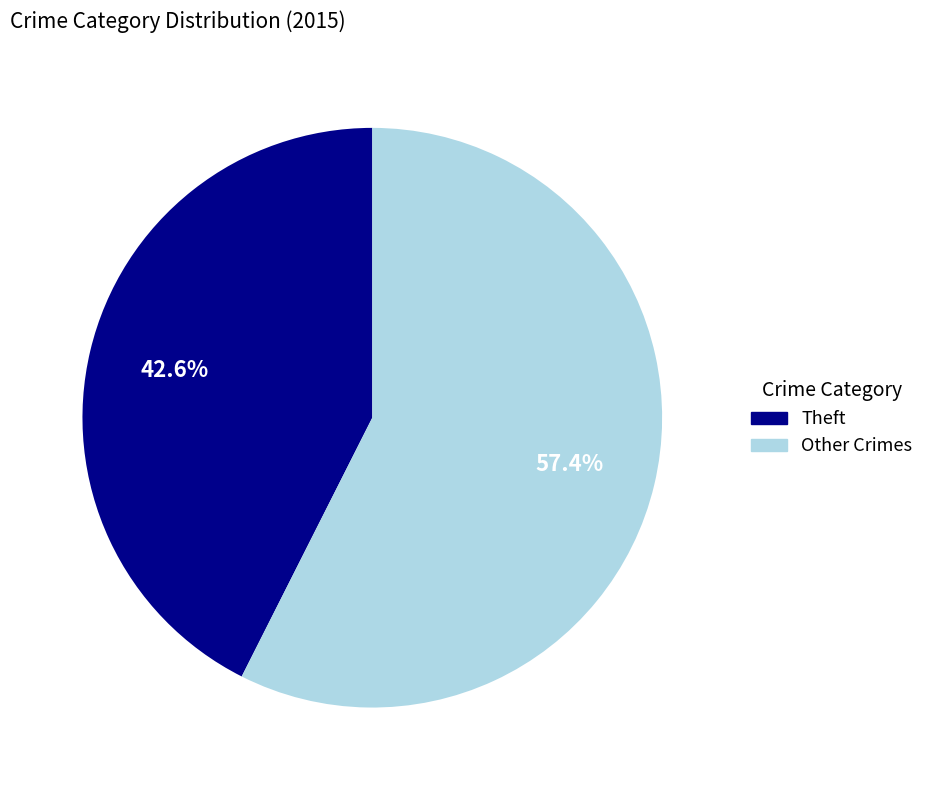

Count the number of slices in the pie.

2